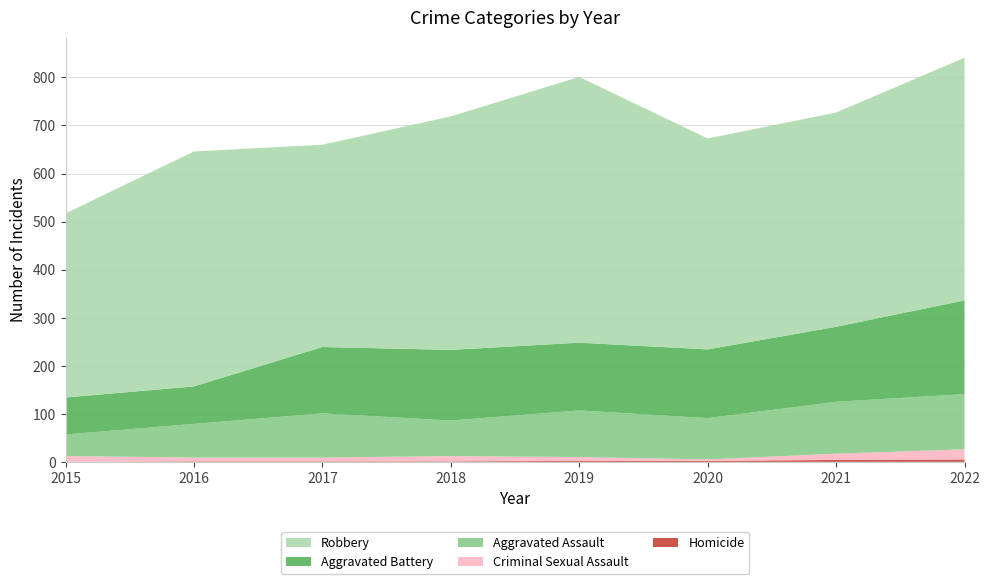

Reading left to right, extract all data points from this chart.

Aggravated Assault: 2015=45	2016=70	2017=92	2018=74	2019=97	2020=86	2021=108	2022=115
Aggravated Battery: 2015=77	2016=78	2017=138	2018=147	2019=141	2020=143	2021=156	2022=195
Criminal Sexual Assault: 2015=12	2016=8	2017=8	2018=11	2019=8	2020=3	2021=13	2022=21
Homicide: 2015=0	2016=1	2017=1	2018=1	2019=2	2020=2	2021=4	2022=5
Robbery: 2015=383	2016=489	2017=421	2018=486	2019=553	2020=439	2021=446	2022=505